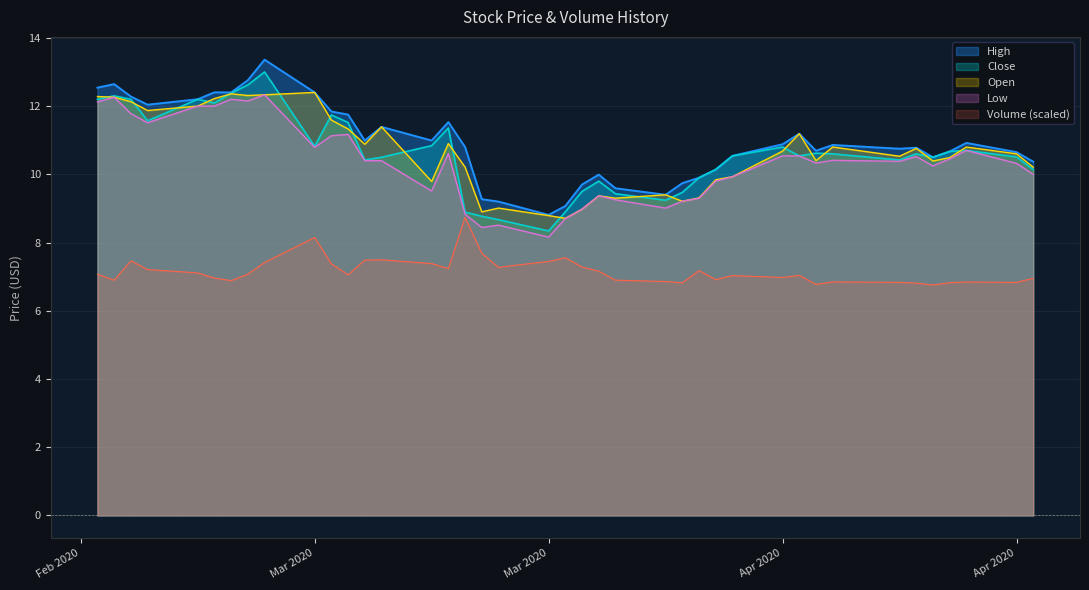

How many interior local valleys does the Low series have?

10